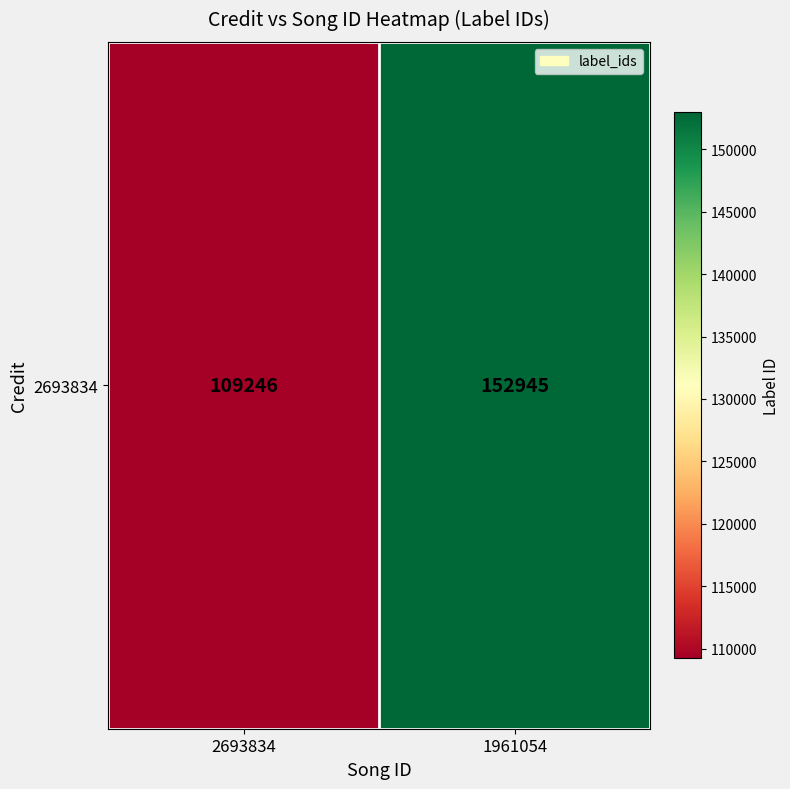

What is the sum of the values at 1961054 and 2693834?

262191